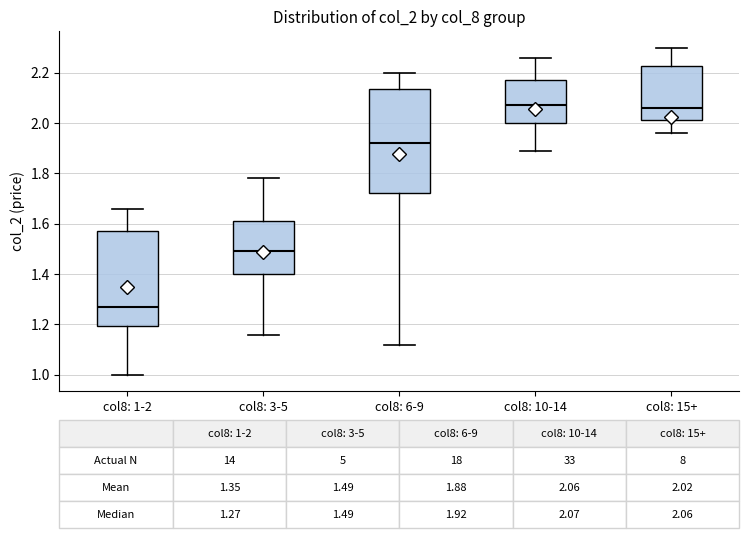

Which box is the tallest, from its lower edge to its upper edge?

col8: 6-9